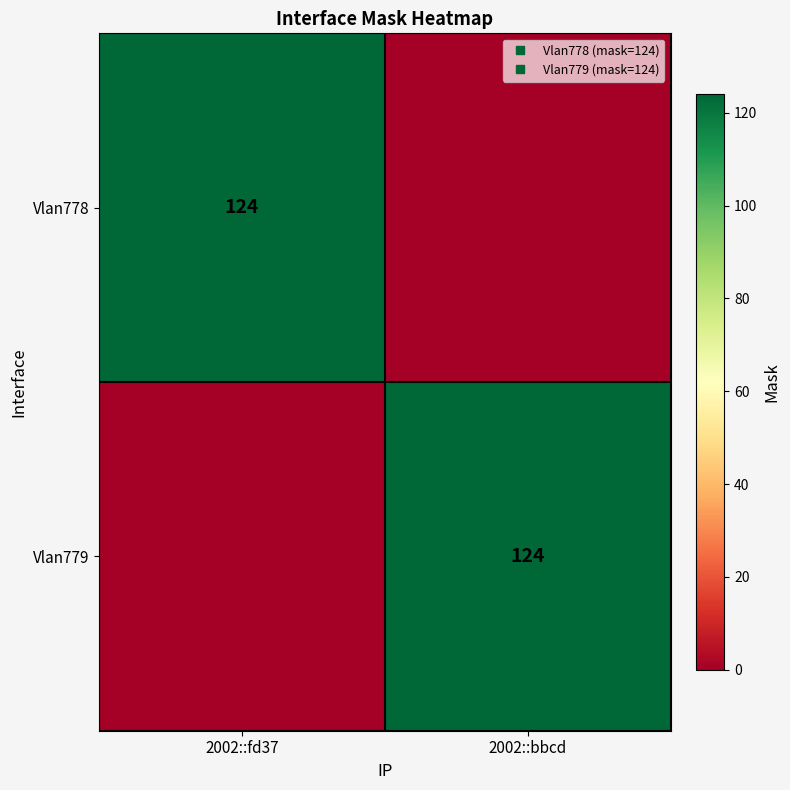

What is the maximum value shown in the chart?

124